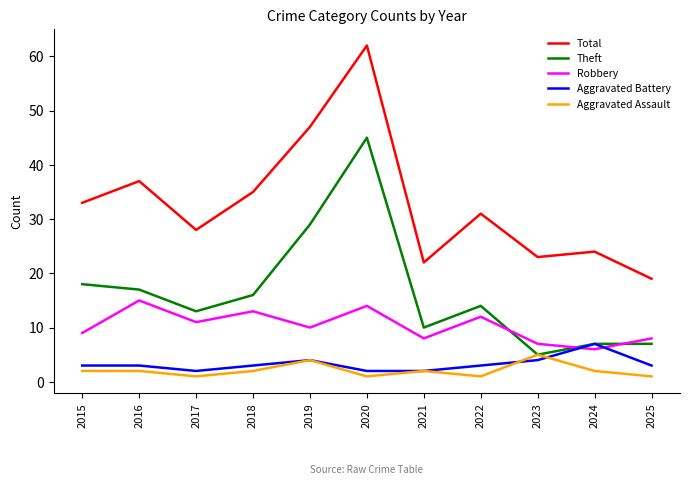

The Total series shows 33 at 2015. True or false?

True